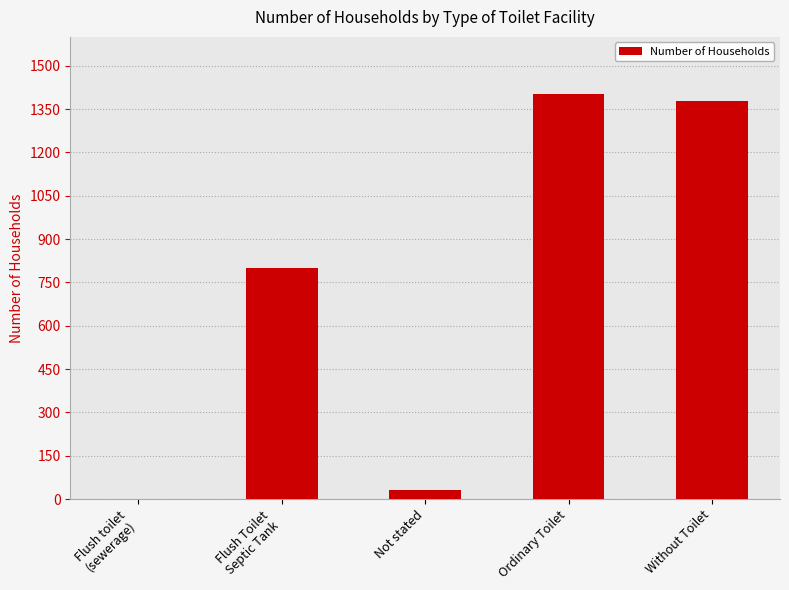

Read the value at Without Toilet, to the nearest 50.

1400